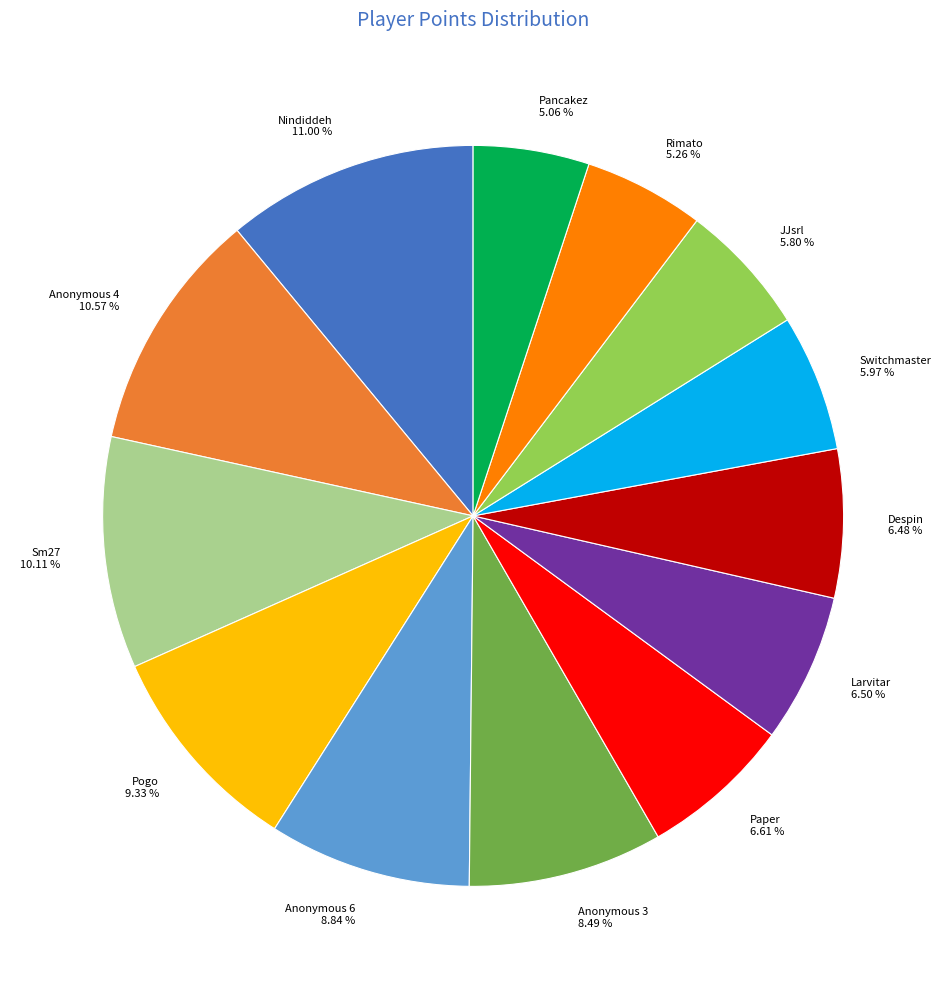

To the nearest percent, what is the combined percentage of Switchmaster and Pancakez?

11%